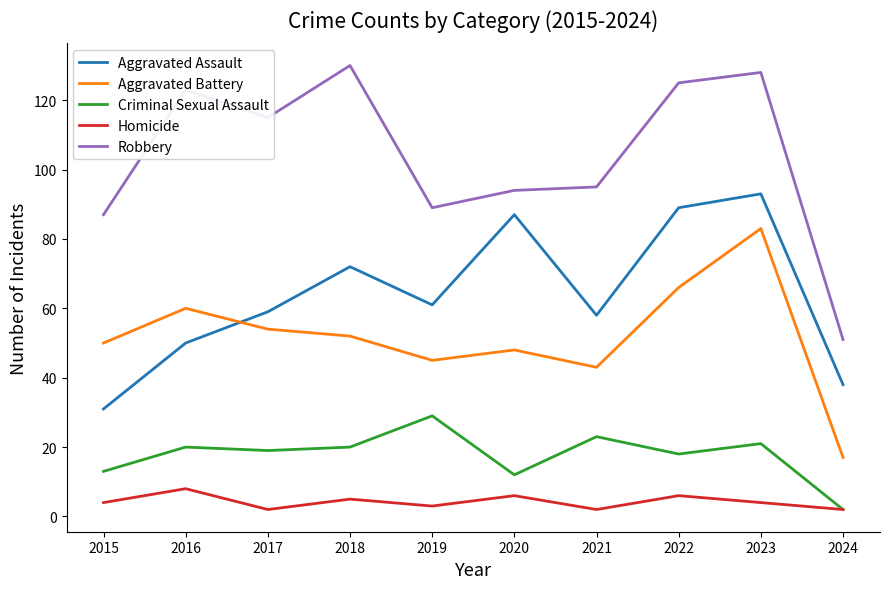

True or false: Homicide and Aggravated Battery intersect in this chart.

False